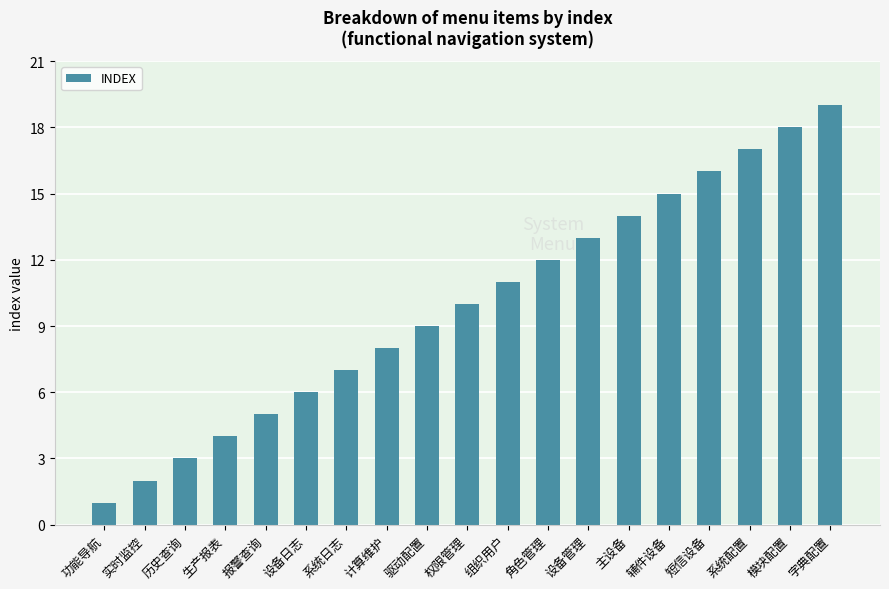

How many data points are less than 10?

9